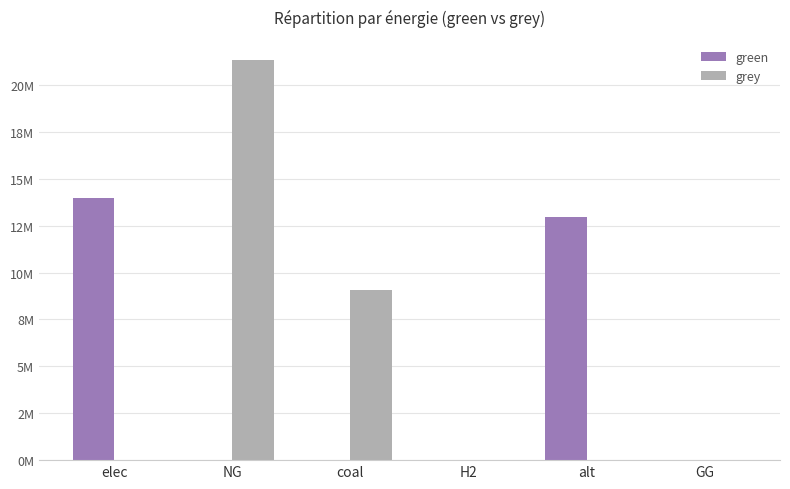

Does the chart contain stacked bars?

No